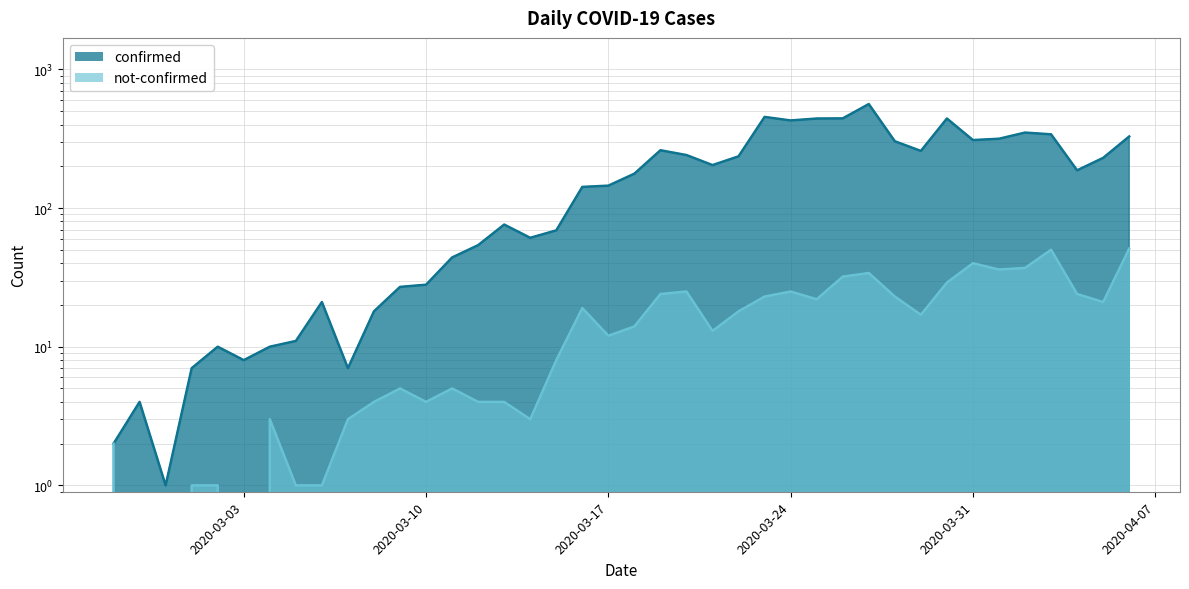

Reading left to right, what are all the values shown in this chart?

confirmed: 2020-02-27=2	2020-02-28=4	2020-02-29=1	2020-03-01=7	2020-03-02=10	2020-03-03=8	2020-03-04=10	2020-03-05=11	2020-03-06=21	2020-03-07=7	2020-03-08=18	2020-03-09=27	2020-03-10=28	2020-03-11=44	2020-03-12=54	2020-03-13=76	2020-03-14=61	2020-03-15=69	2020-03-16=142	2020-03-17=145	2020-03-18=177	2020-03-19=261	2020-03-20=241	2020-03-21=204	2020-03-22=236	2020-03-23=454	2020-03-24=428	2020-03-25=442	2020-03-26=443	2020-03-27=562	2020-03-28=303	2020-03-29=258	2020-03-30=442	2020-03-31=309	2020-04-01=316	2020-04-02=350	2020-04-03=340	2020-04-04=187	2020-04-05=230	2020-04-06=328
not-confirmed: 2020-02-27=2	2020-02-28=0	2020-02-29=0	2020-03-01=1	2020-03-02=1	2020-03-03=0	2020-03-04=3	2020-03-05=1	2020-03-06=1	2020-03-07=3	2020-03-08=4	2020-03-09=5	2020-03-10=4	2020-03-11=5	2020-03-12=4	2020-03-13=4	2020-03-14=3	2020-03-15=8	2020-03-16=19	2020-03-17=12	2020-03-18=14	2020-03-19=24	2020-03-20=25	2020-03-21=13	2020-03-22=18	2020-03-23=23	2020-03-24=25	2020-03-25=22	2020-03-26=32	2020-03-27=34	2020-03-28=23	2020-03-29=17	2020-03-30=29	2020-03-31=40	2020-04-01=36	2020-04-02=37	2020-04-03=50	2020-04-04=24	2020-04-05=21	2020-04-06=51